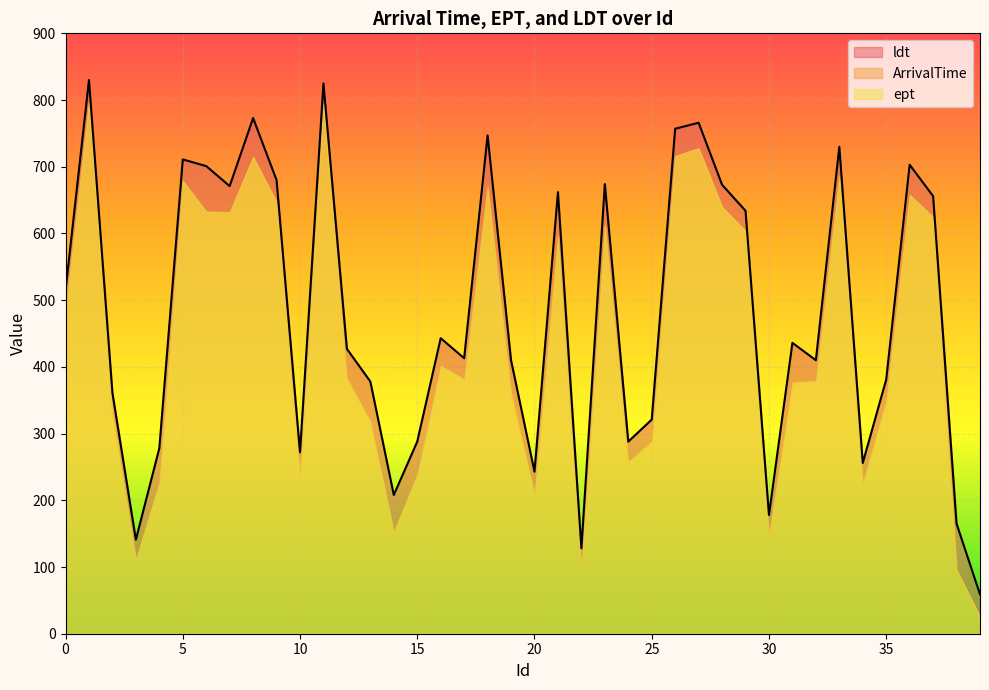

What is the value of the ept point at the 12th from the left?

794